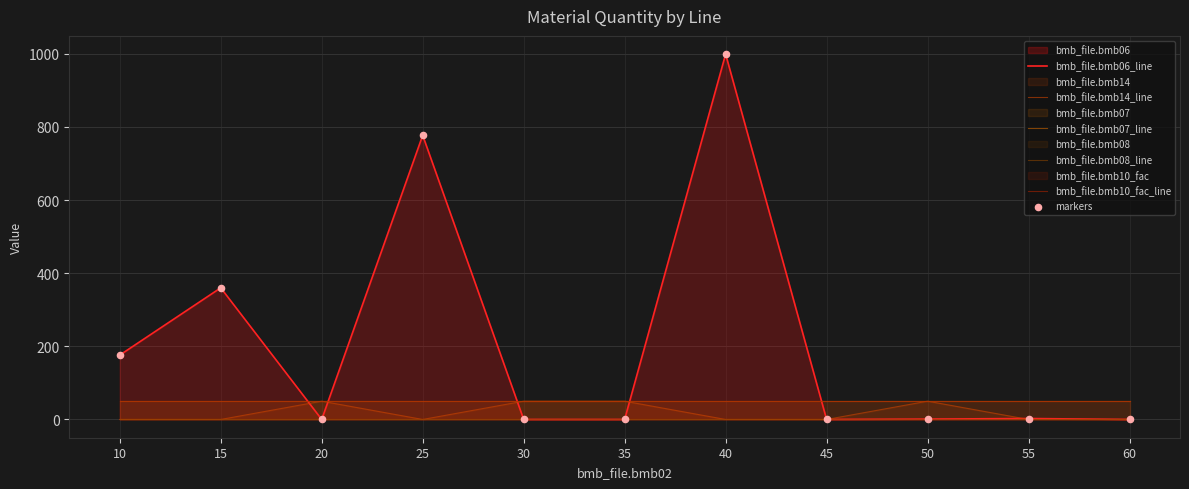

At how many categories does at least one series exceed 140?

4